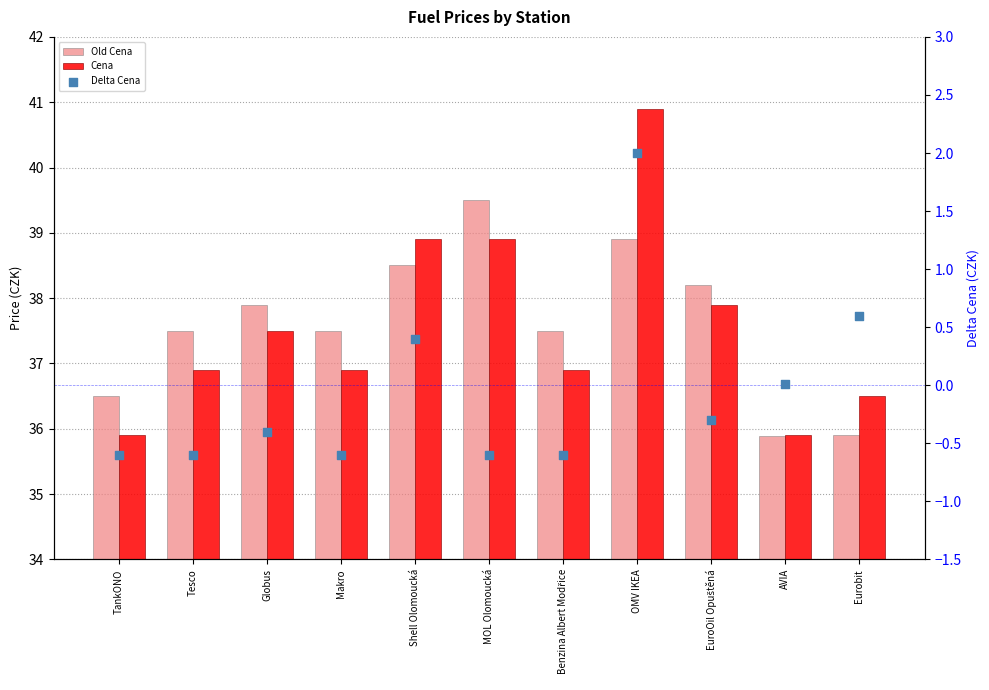

What is the total value across all series at Globus?

75.0